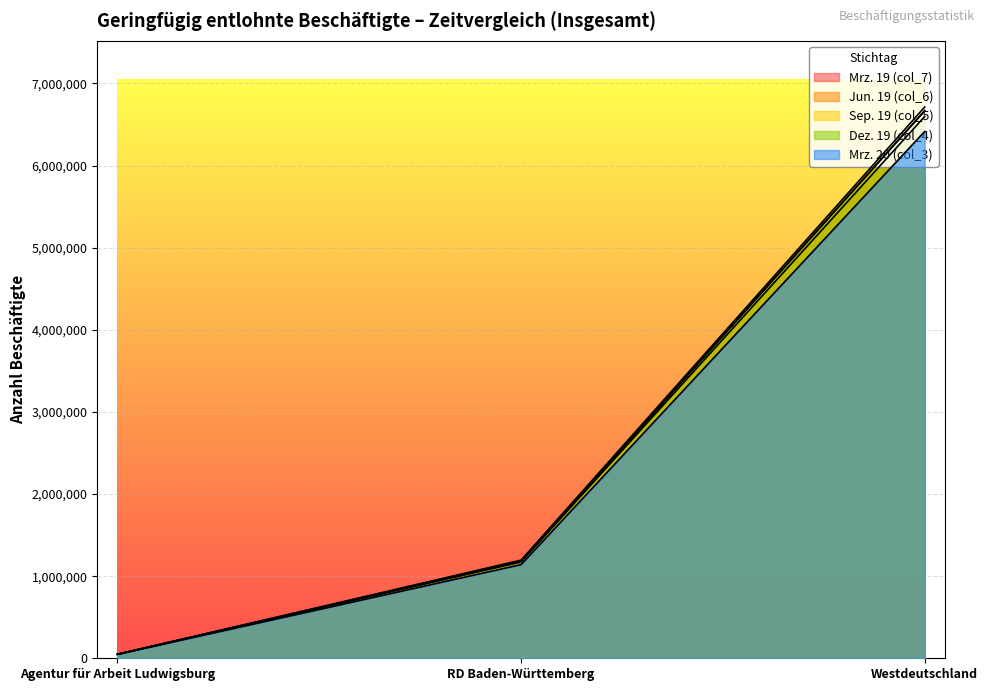

What are all the series names shown in the legend?

Mrz. 19 (col_7), Jun. 19 (col_6), Sep. 19 (col_5), Dez. 19 (col_4), Mrz. 20 (col_3)